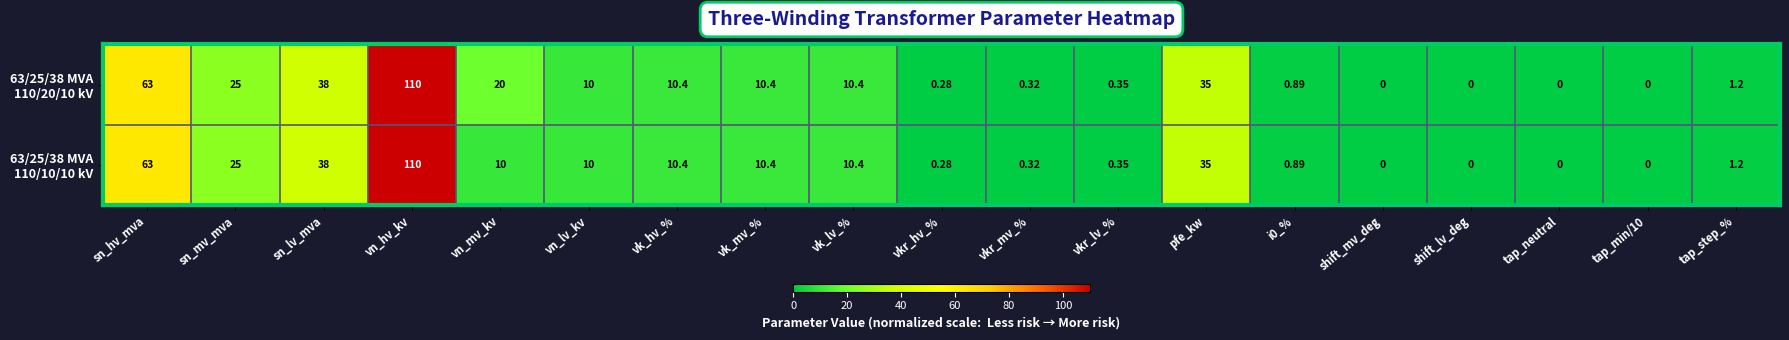

At which category is the sum across all series the highest?

vn_hv_kv